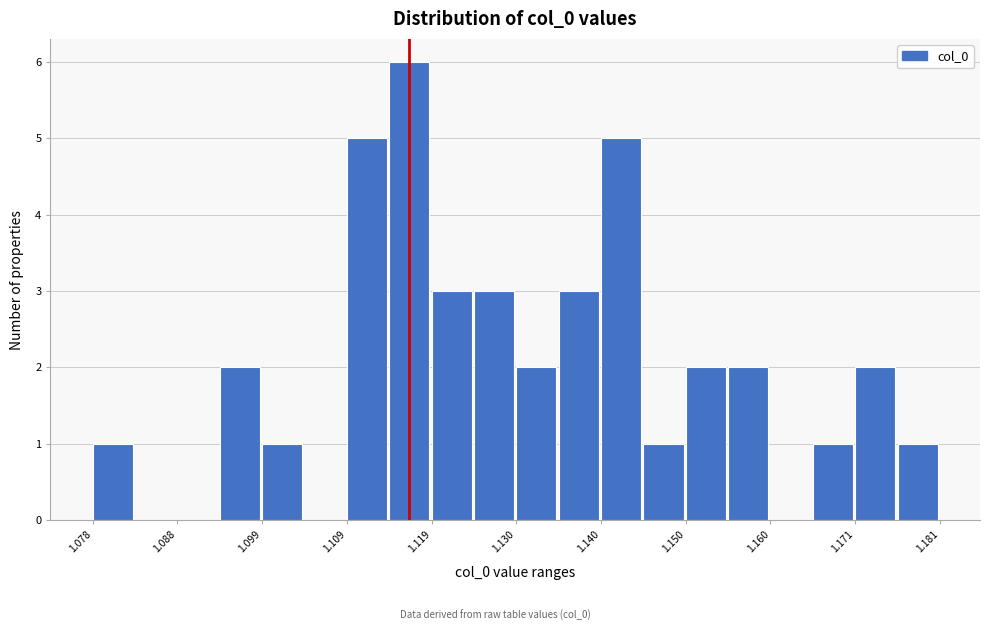

Around what value on the x-axis is the tallest bar? Give the approximate position of its centre, as read against the axis.

1.116